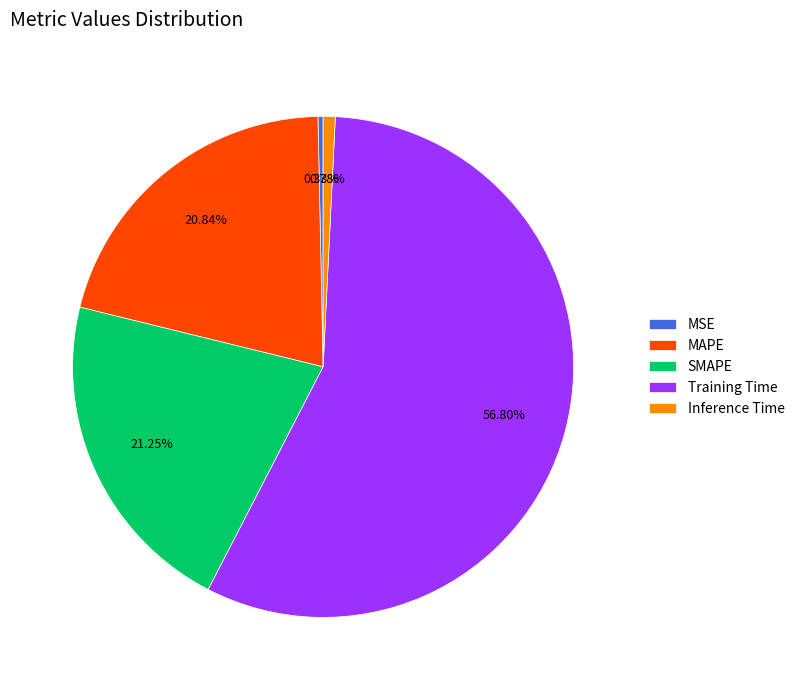

To the nearest percent, what is the average slice percentage?

20%